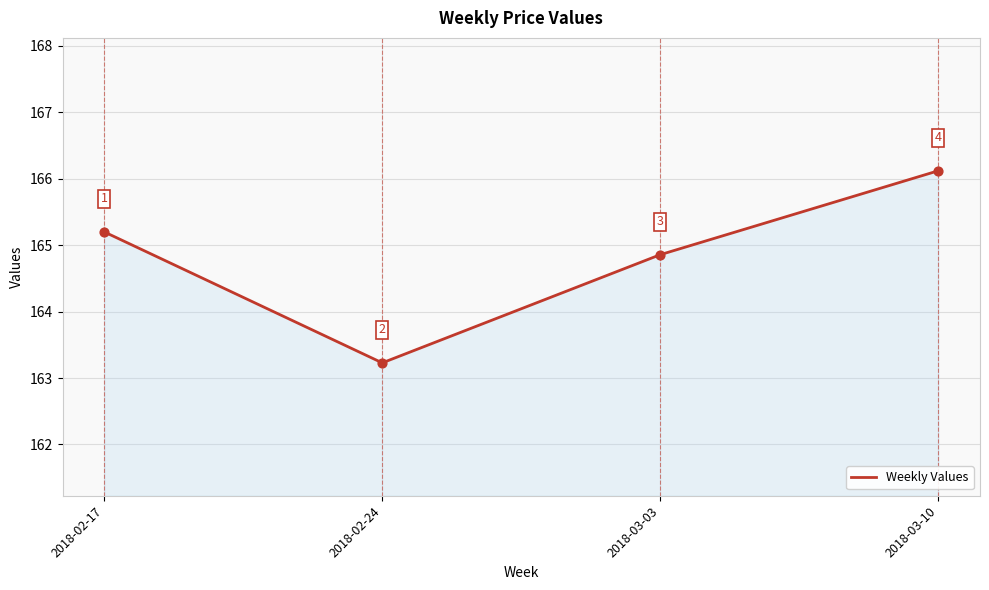

What is the change in value from 2018-02-17 to 2018-03-10?

+0.9